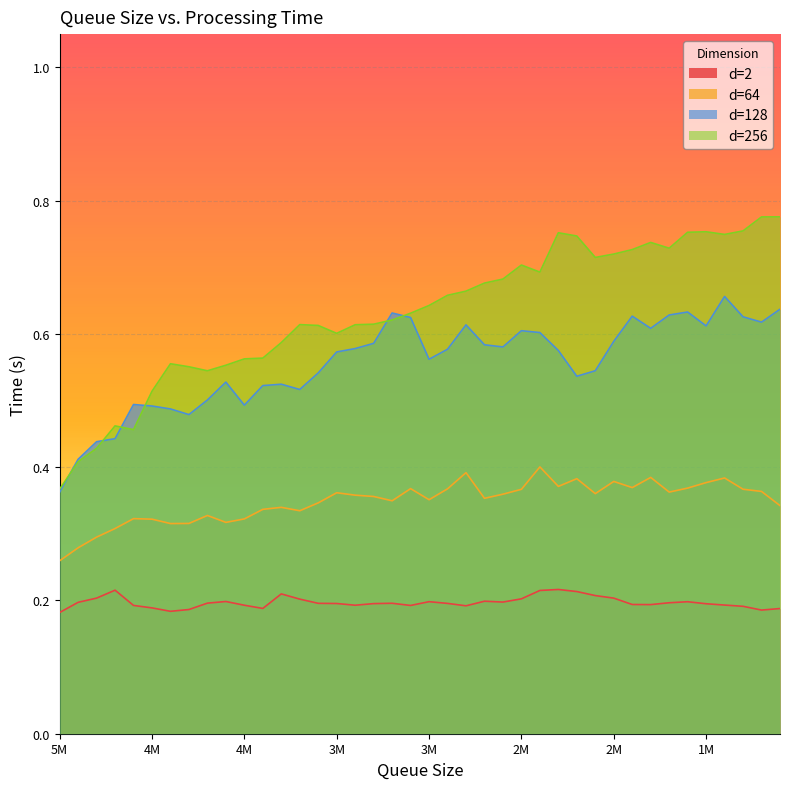

Where is d=128 nearest to the value 0?

5M